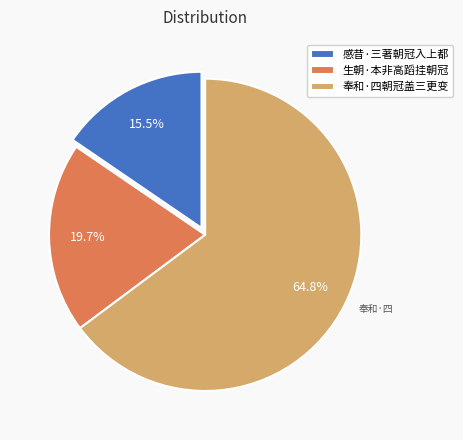

What is the largest slice in the pie chart?

奉和·四朝冠盖三更变